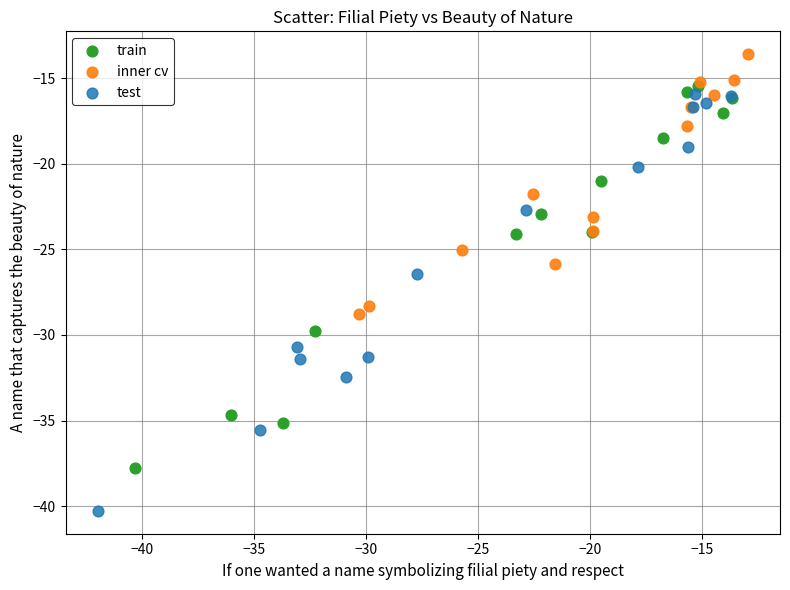

Which series has the largest Y range (max minus min)?

test